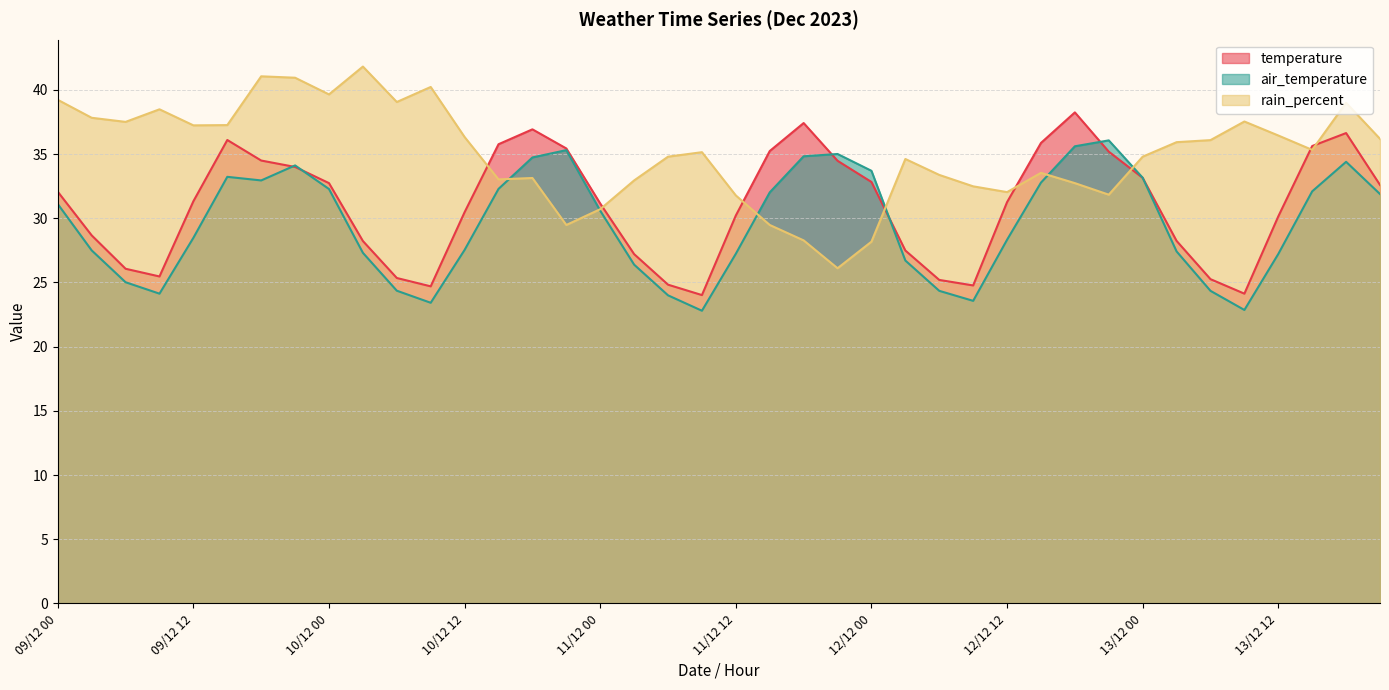

Reading left to right, extract all data points from this chart.

temperature: 09/12 00=32.1	09/12 03=28.7	09/12 06=26.1	09/12 09=25.5	09/12 12=31.3	09/12 15=36.1	09/12 18=34.5	09/12 21=34.0	10/12 00=32.7	10/12 03=28.2	10/12 06=25.4	10/12 09=24.7	10/12 12=30.5	10/12 15=35.8	10/12 18=36.9	10/12 21=35.4	11/12 00=31.1	11/12 03=27.2	11/12 06=24.8	11/12 09=24.0	11/12 12=30.2	11/12 15=35.2	11/12 18=37.4	11/12 21=34.5	12/12 00=32.8	12/12 03=27.5	12/12 06=25.2	12/12 09=24.8	12/12 12=31.3	12/12 15=35.9	12/12 18=38.2	12/12 21=35.2	13/12 00=33.1	13/12 03=28.2	13/12 06=25.3	13/12 09=24.1	13/12 12=30.1	13/12 15=35.6	13/12 18=36.6	13/12 21=32.6
air_temperature: 09/12 00=31.1	09/12 03=27.5	09/12 06=25.0	09/12 09=24.1	09/12 12=28.5	09/12 15=33.2	09/12 18=33.0	09/12 21=34.1	10/12 00=32.3	10/12 03=27.3	10/12 06=24.4	10/12 09=23.4	10/12 12=27.5	10/12 15=32.3	10/12 18=34.7	10/12 21=35.3	11/12 00=30.6	11/12 03=26.4	11/12 06=24.0	11/12 09=22.8	11/12 12=27.2	11/12 15=32.0	11/12 18=34.8	11/12 21=35.0	12/12 00=33.7	12/12 03=26.7	12/12 06=24.4	12/12 09=23.6	12/12 12=28.3	12/12 15=32.8	12/12 18=35.6	12/12 21=36.1	13/12 00=33.2	13/12 03=27.4	13/12 06=24.4	13/12 09=22.9	13/12 12=27.2	13/12 15=32.1	13/12 18=34.4	13/12 21=31.9
rain_percent: 09/12 00=39.2	09/12 03=37.8	09/12 06=37.5	09/12 09=38.5	09/12 12=37.2	09/12 15=37.3	09/12 18=41.1	09/12 21=41.0	10/12 00=39.6	10/12 03=41.8	10/12 06=39.1	10/12 09=40.2	10/12 12=36.3	10/12 15=33.0	10/12 18=33.1	10/12 21=29.5	11/12 00=30.7	11/12 03=33.0	11/12 06=34.8	11/12 09=35.1	11/12 12=31.8	11/12 15=29.5	11/12 18=28.3	11/12 21=26.1	12/12 00=28.2	12/12 03=34.6	12/12 06=33.4	12/12 09=32.5	12/12 12=32.0	12/12 15=33.5	12/12 18=32.7	12/12 21=31.8	13/12 00=34.8	13/12 03=35.9	13/12 06=36.1	13/12 09=37.5	13/12 12=36.5	13/12 15=35.3	13/12 18=39.0	13/12 21=36.2